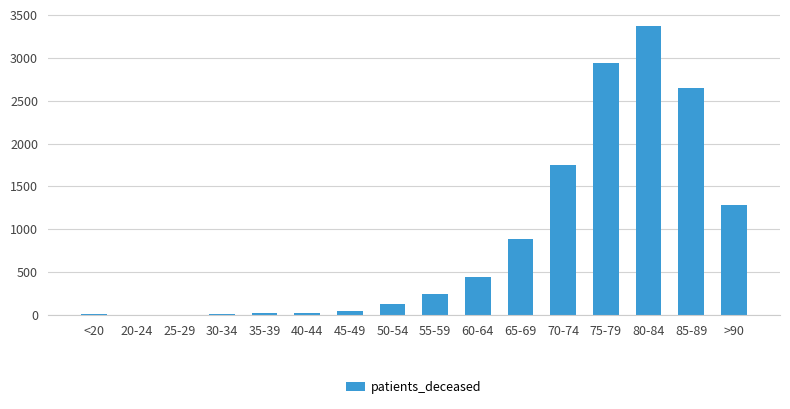

What is the greatest value displayed?

3376